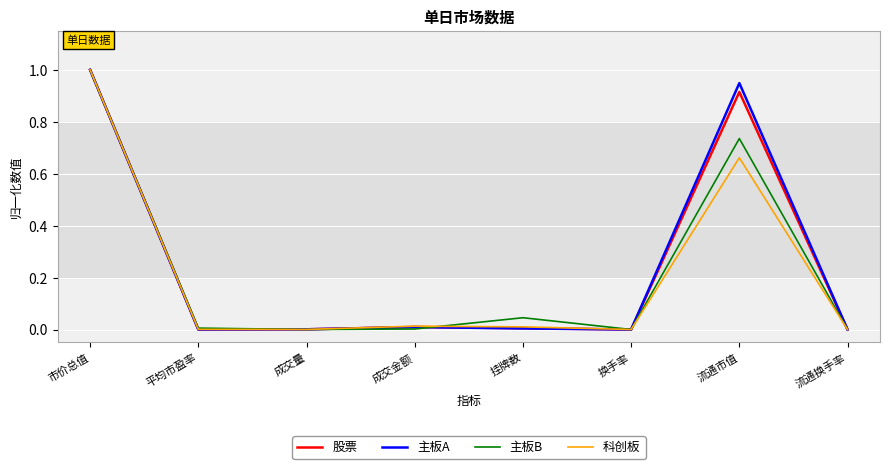

Which series changed the most between 成交量 and 流通市值?

主板A